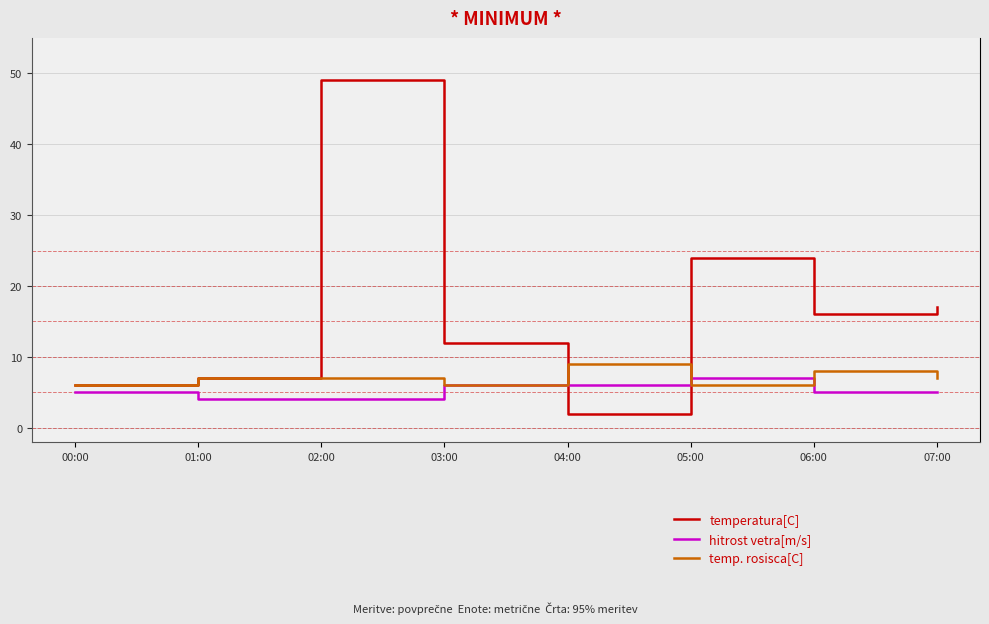

Which series changed the most between 01:00 and 07:00?

temperatura[C]